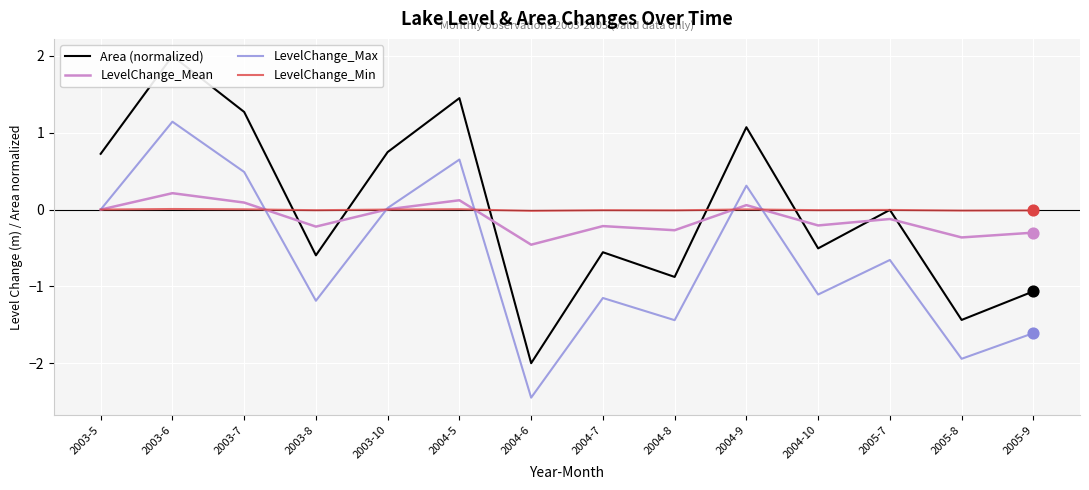

Which series has the largest Y range (max minus min)?

Area (normalized)